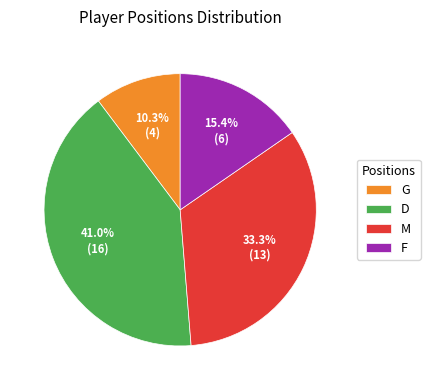

Combined, do D and M account for over 50%?

Yes